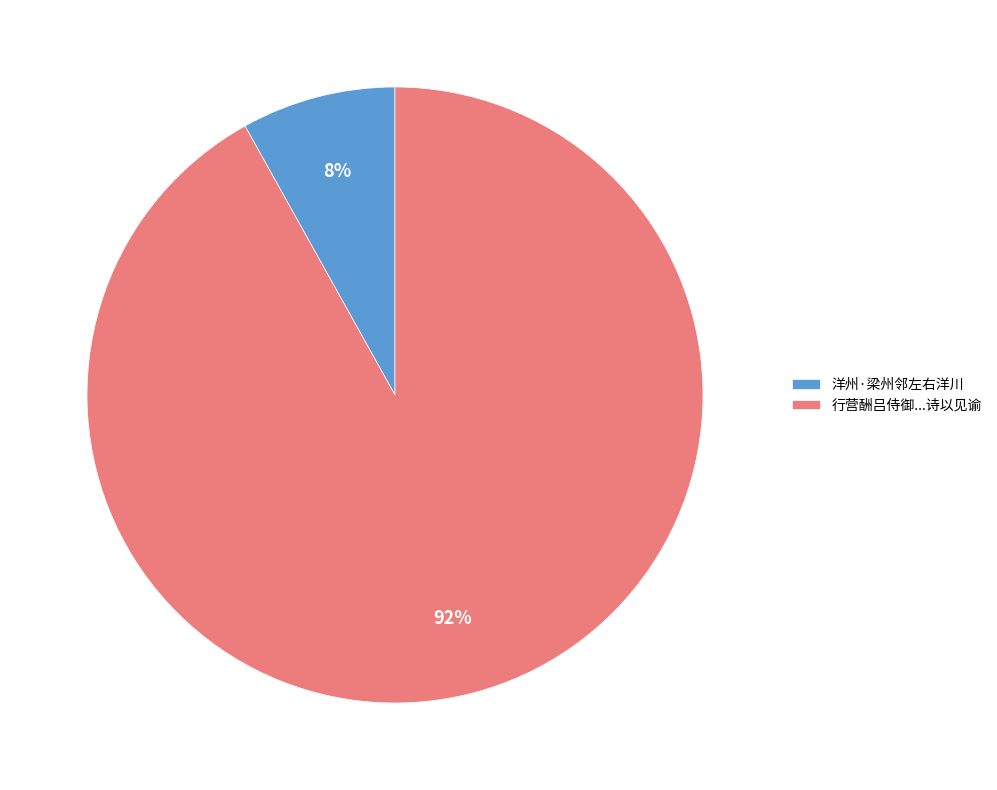

How many segments does this pie chart have?

2